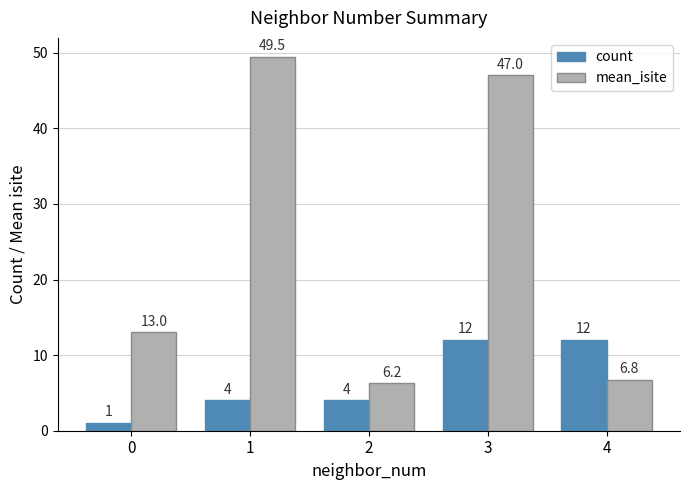

Is it true that mean_isite equals 21.4 at 0?

False